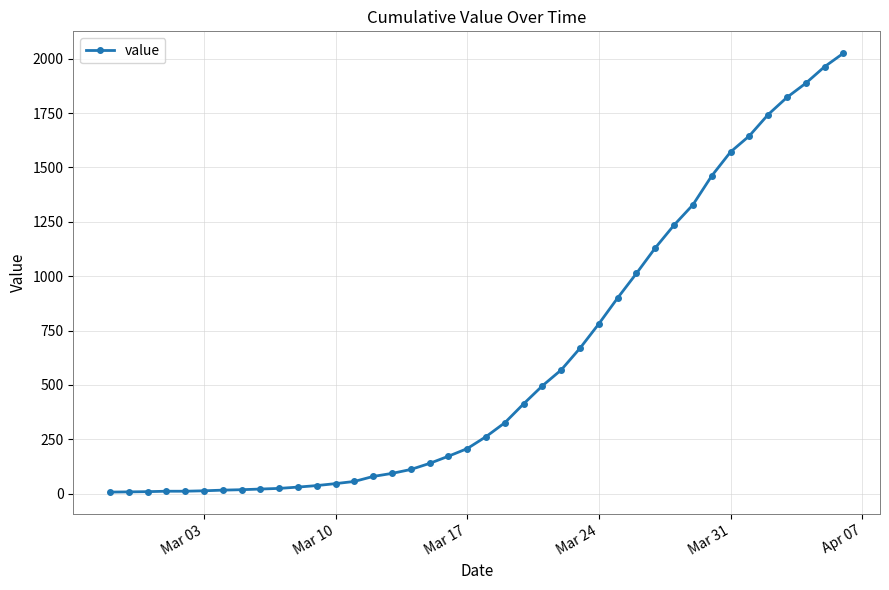

What is the average value?

609